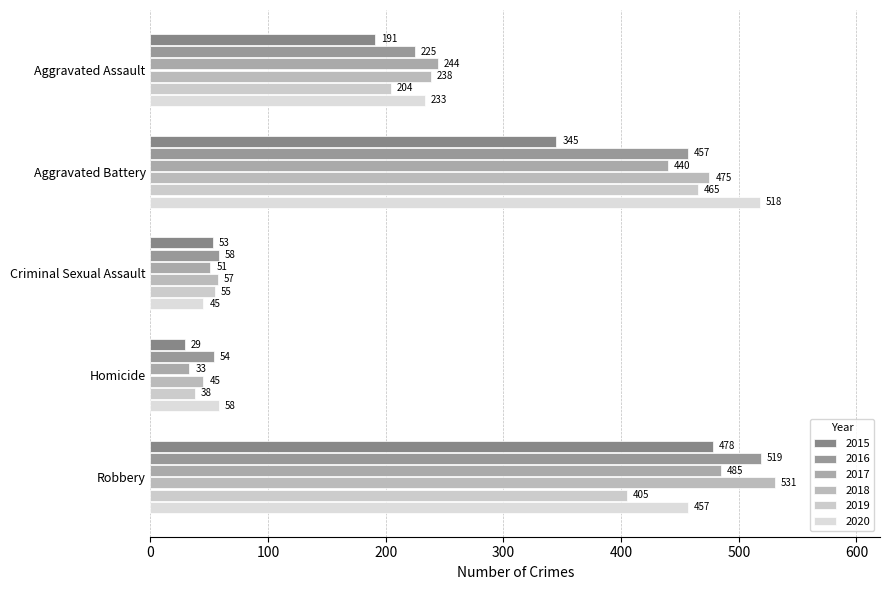

True or false: 2015 has a value of 94 at Criminal Sexual Assault.

False